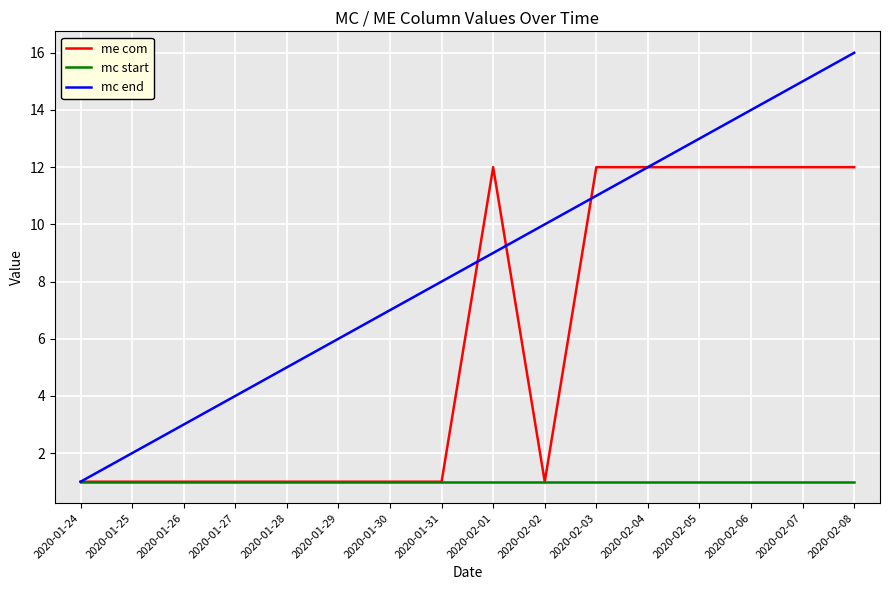

What is the lowest value of the mc start series?

1